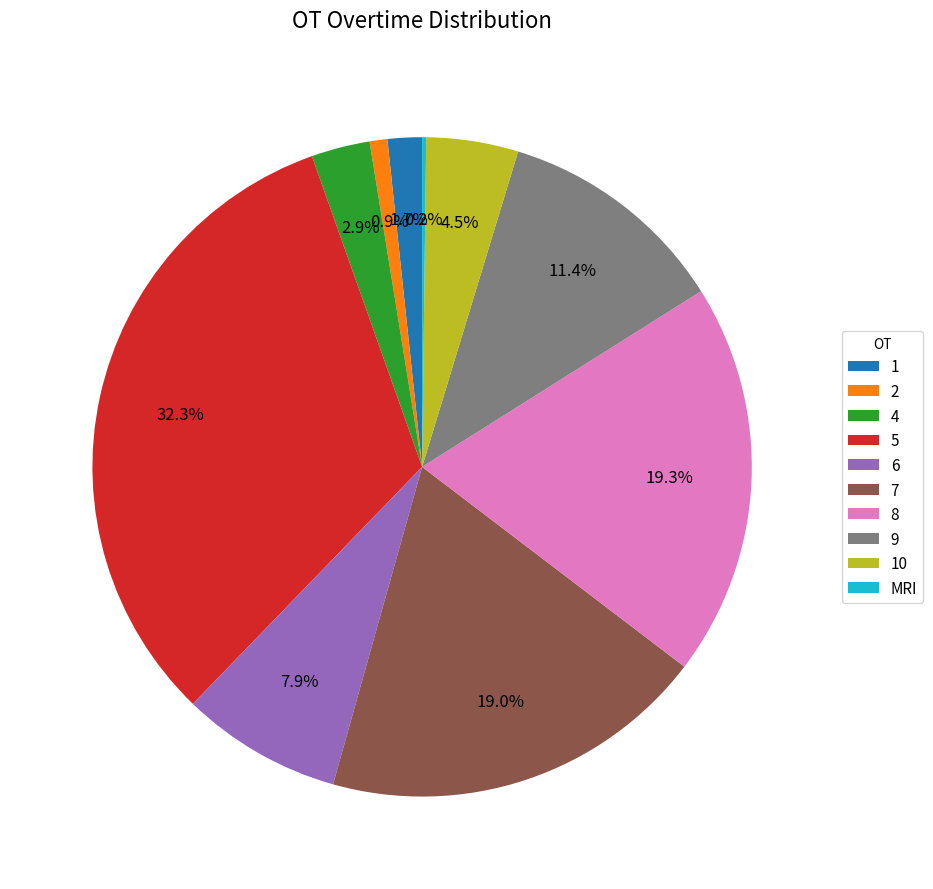

What is the ratio of the value at 8 to the value at 5?

0.6